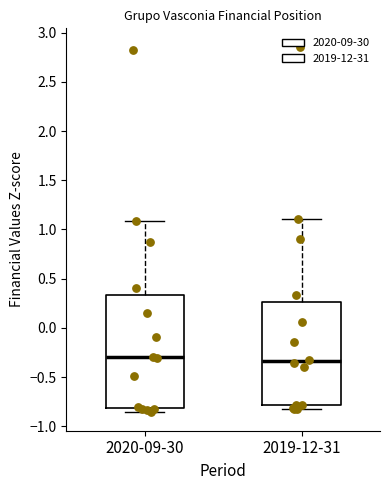

Where is the lower edge of the box for 2020-09-30 on the y-axis? The values are not printed on the chart, so give them approximately, as read against the axis.

-0.80